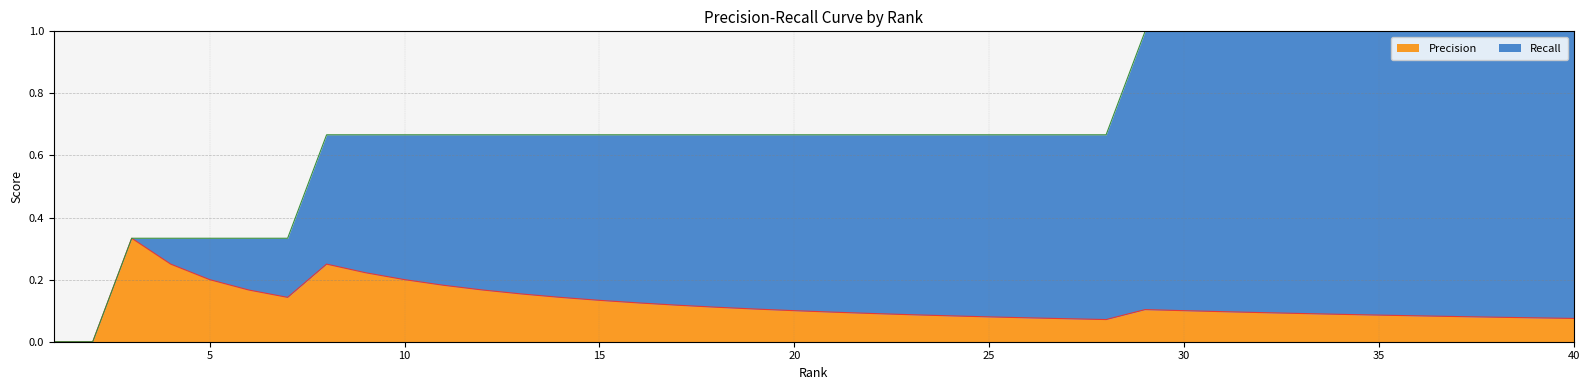

True or false: Precision has more than 1 points higher than both neighbors.

True